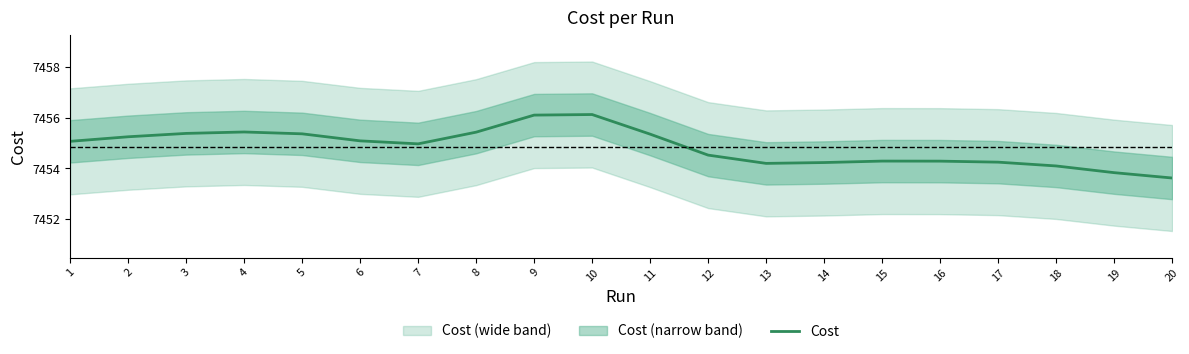

How many points are lower than both their immediate neighbors (excluding endpoints)?

2